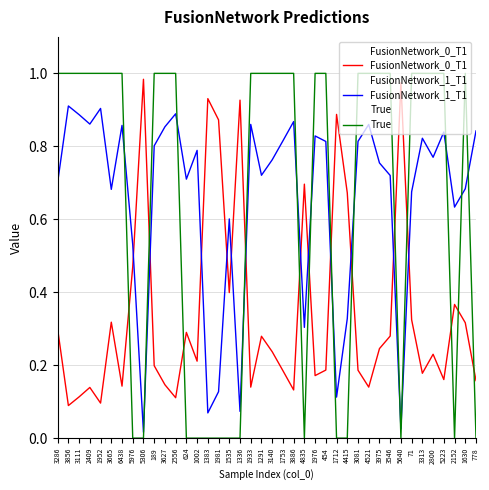

Read the FusionNetwork_0_T1 value at 2556.

0.1